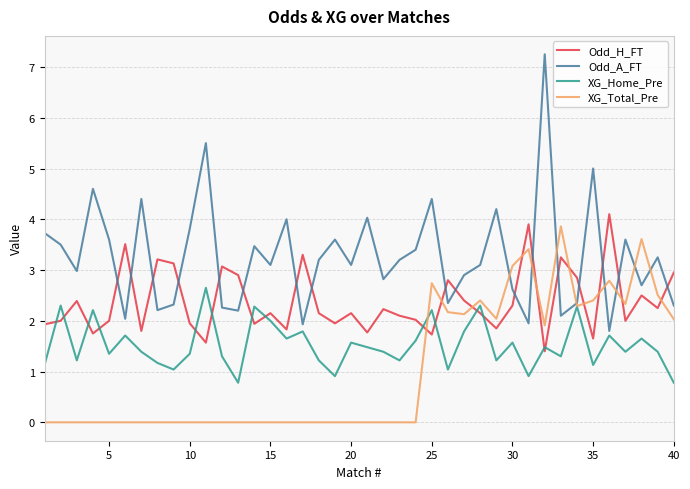

How many intersections are there between XG_Total_Pre and Odd_A_FT?

8